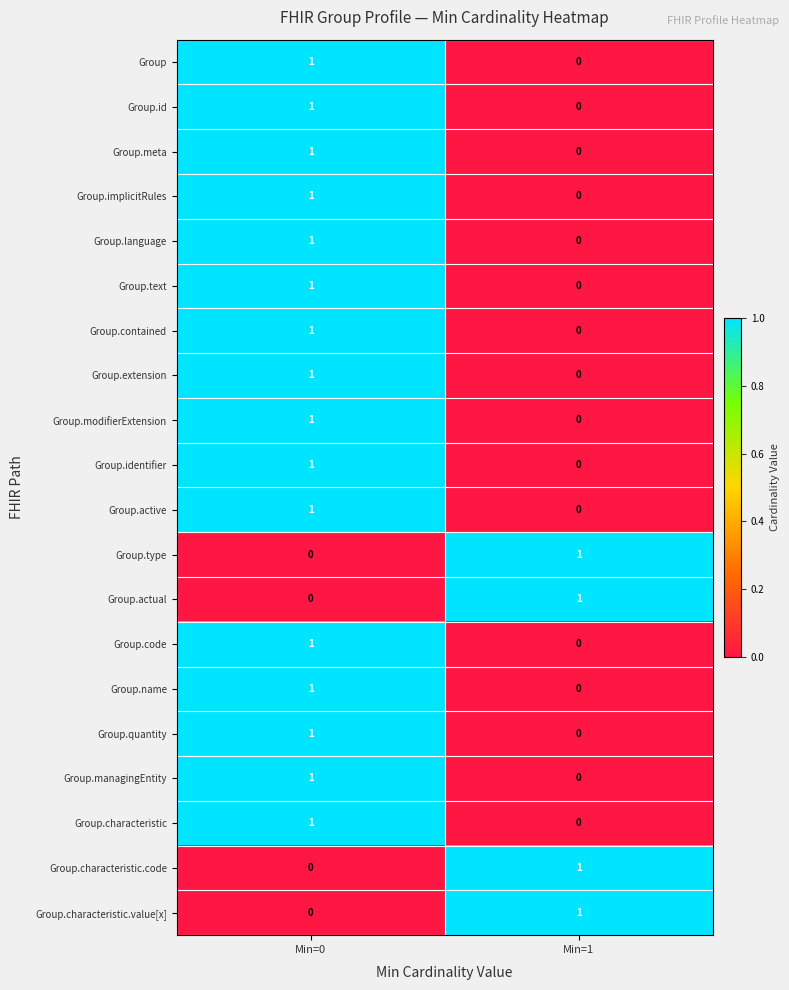

The value of Group.identifier at Min=0 is 2. True or false?

False